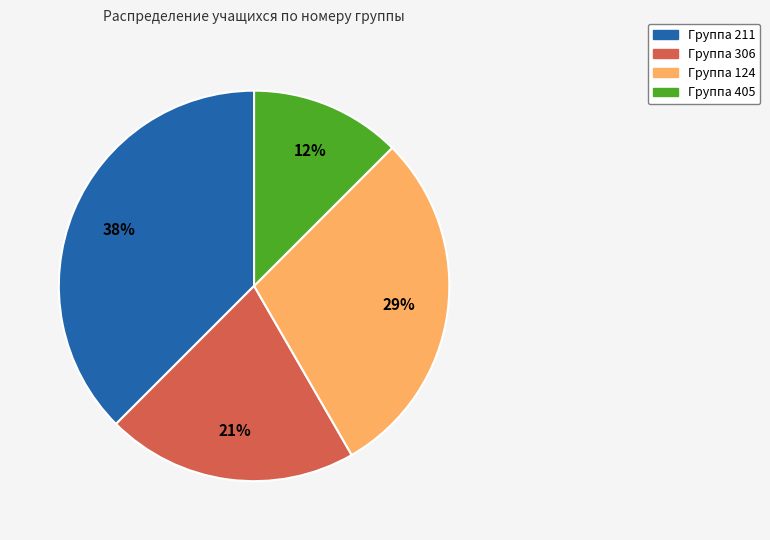

To the nearest percent, what is the average slice percentage?

25%